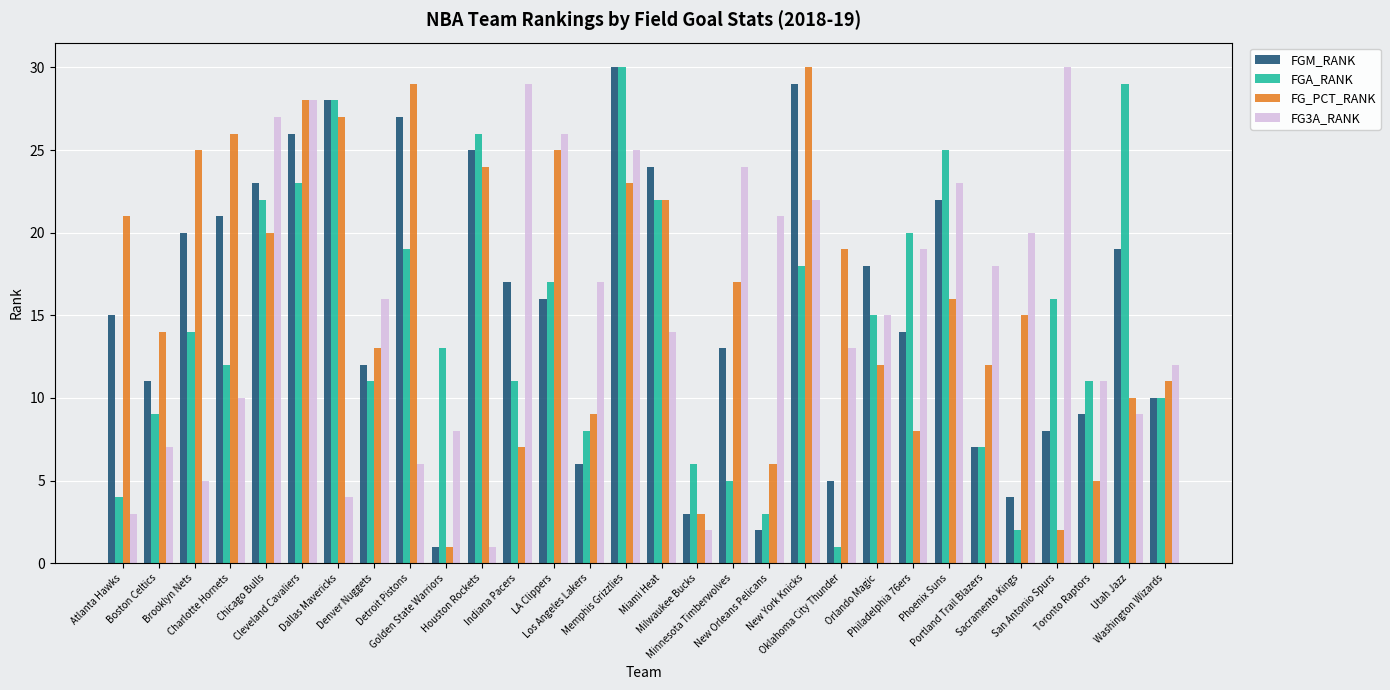

What position from the right is Orlando Magic?

9